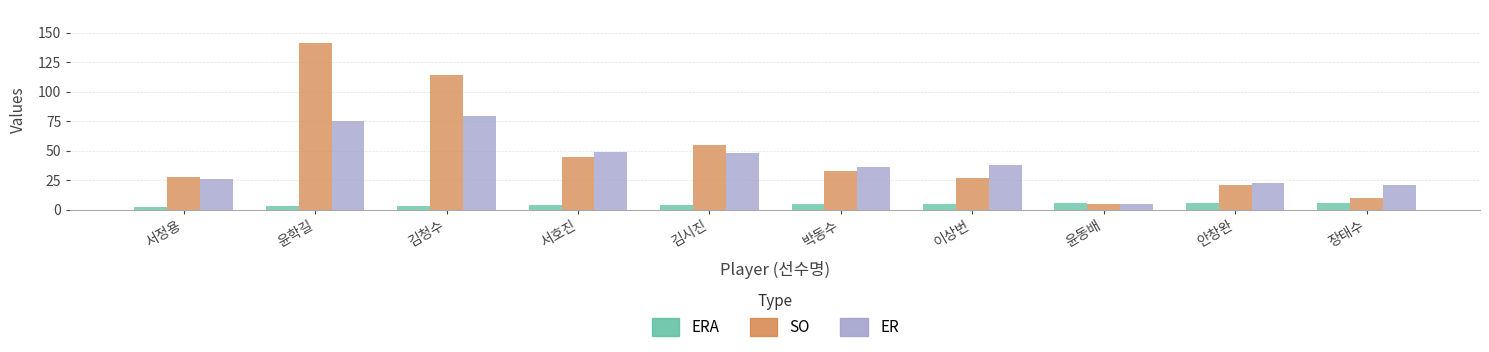

At 박동수, list the series in order from largest to smallest.

ER, SO, ERA